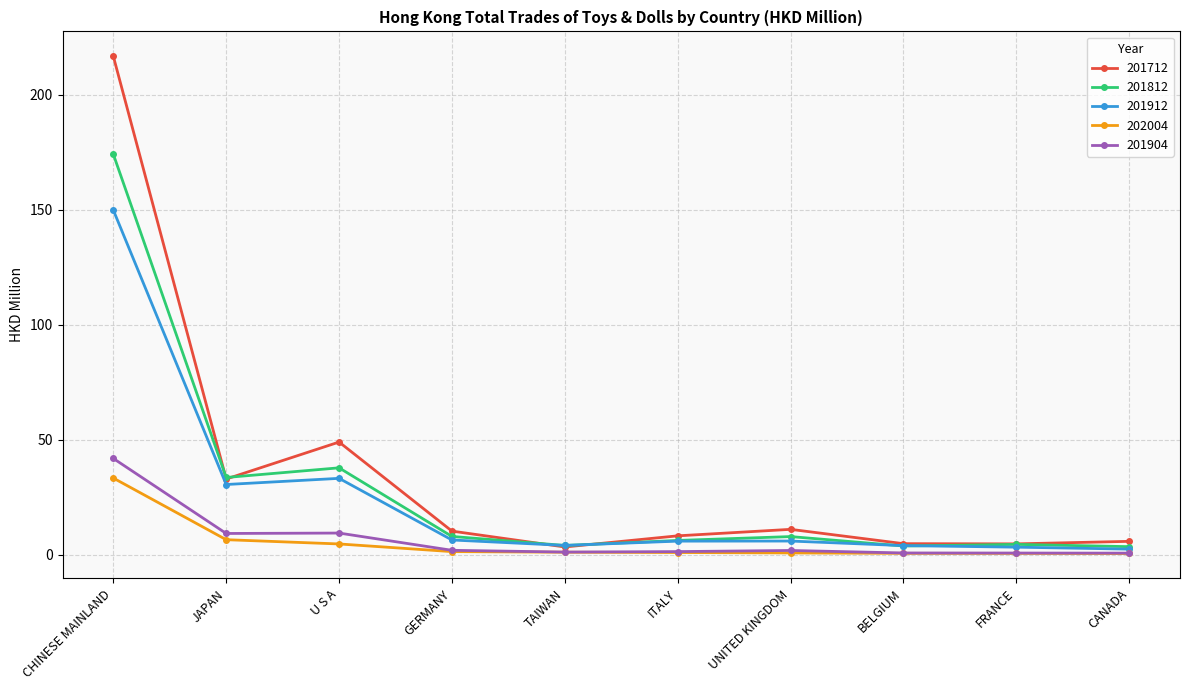

What is the total value across all series at U S A?

134.4